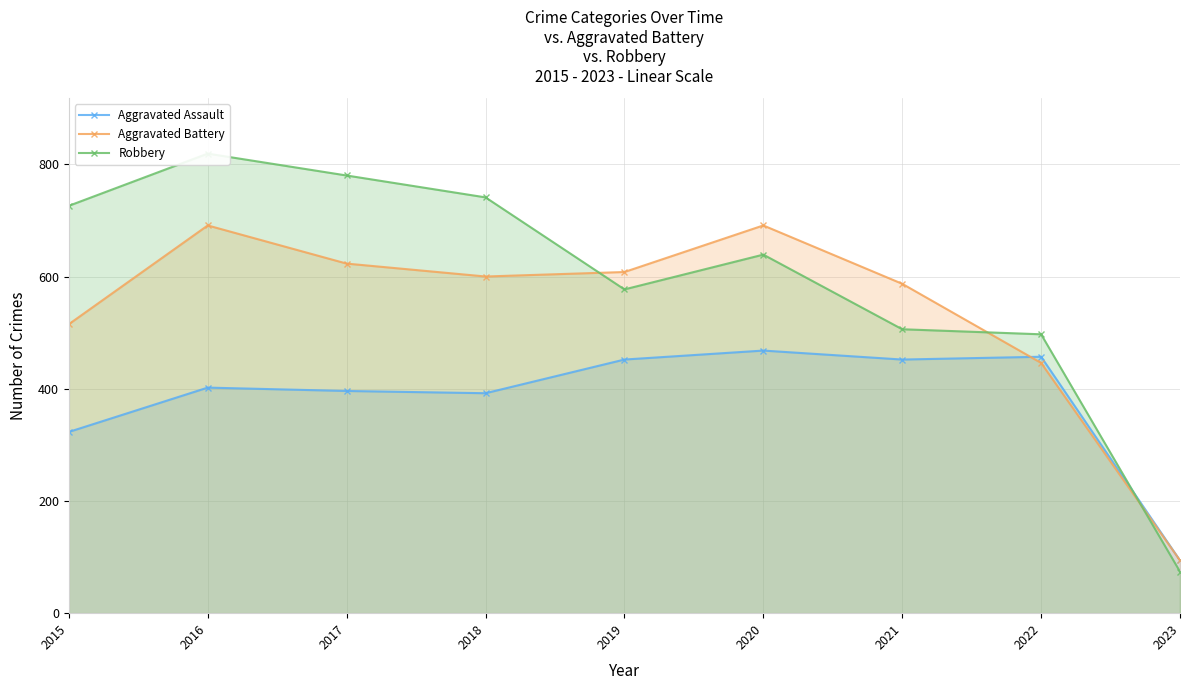

The Robbery series shows 497 at 2022. True or false?

True